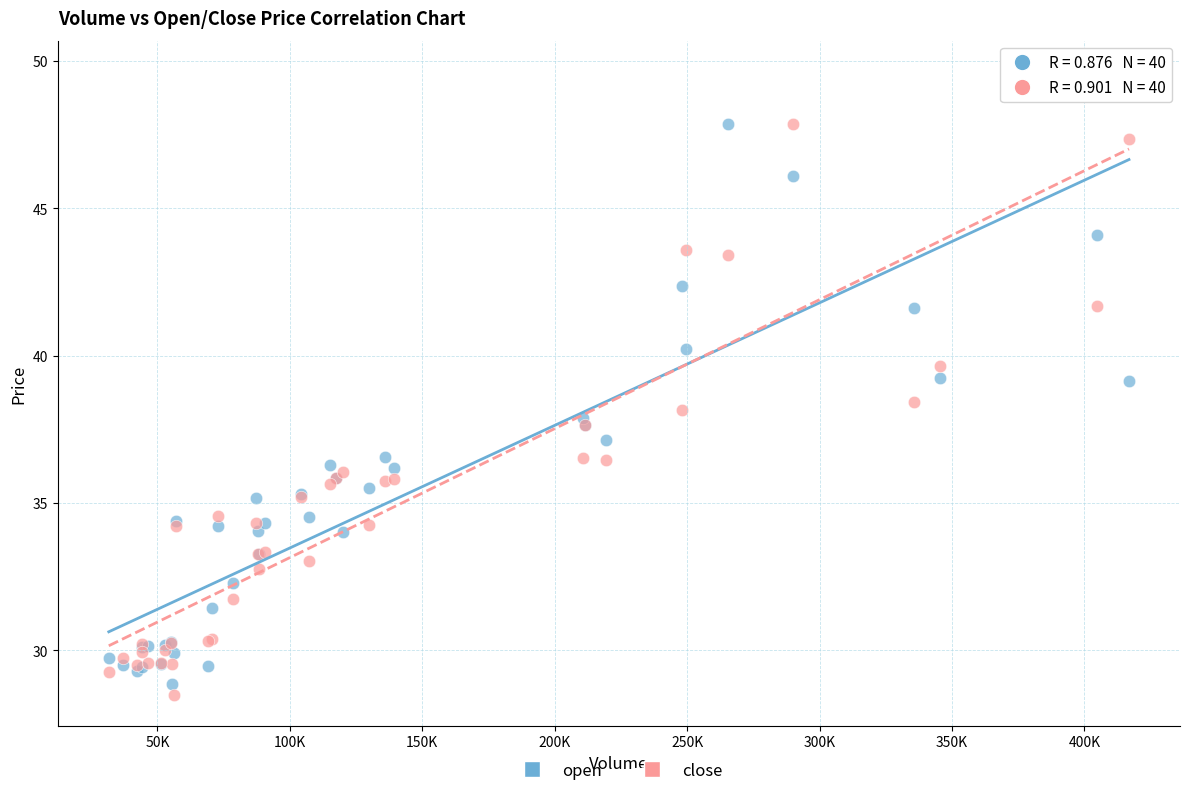

Which series contains the lowest Y value?

close